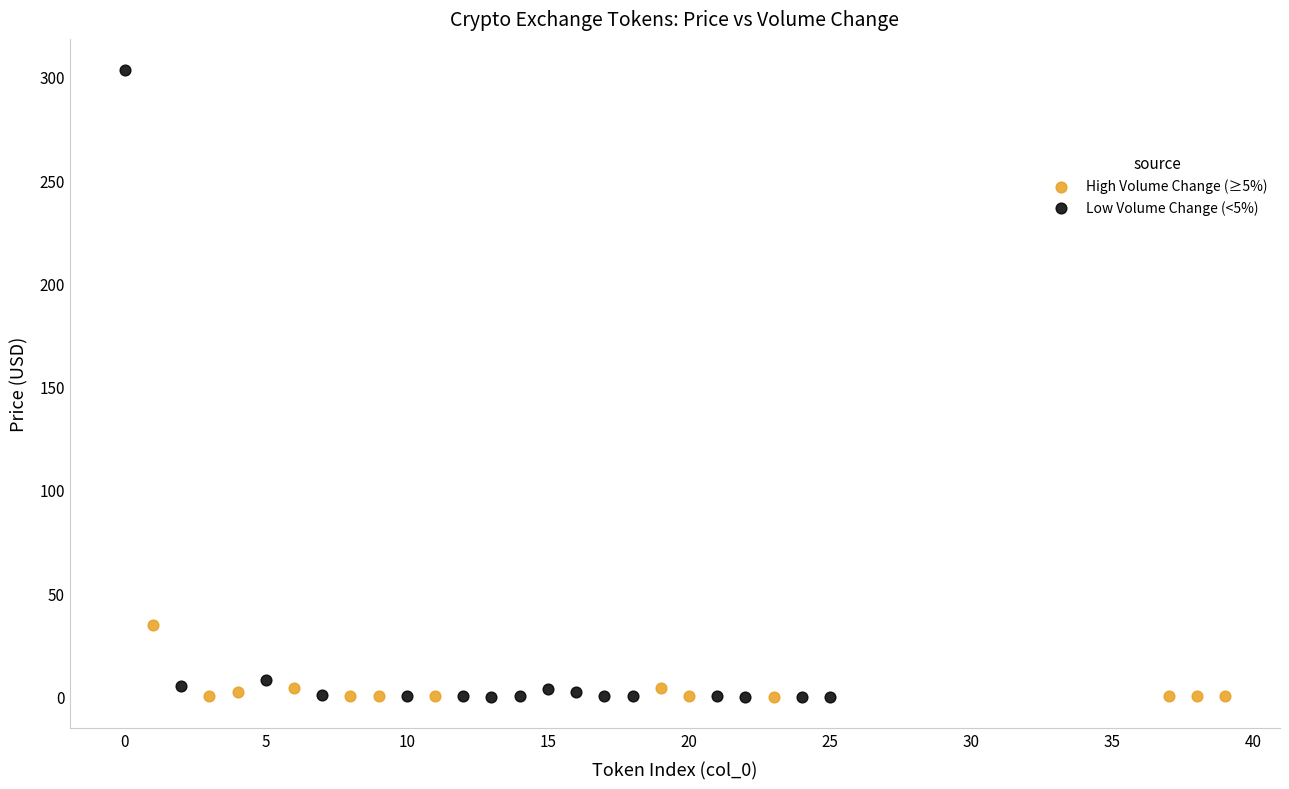

Which series contains the highest Y value?

Low Volume Change (<5%)